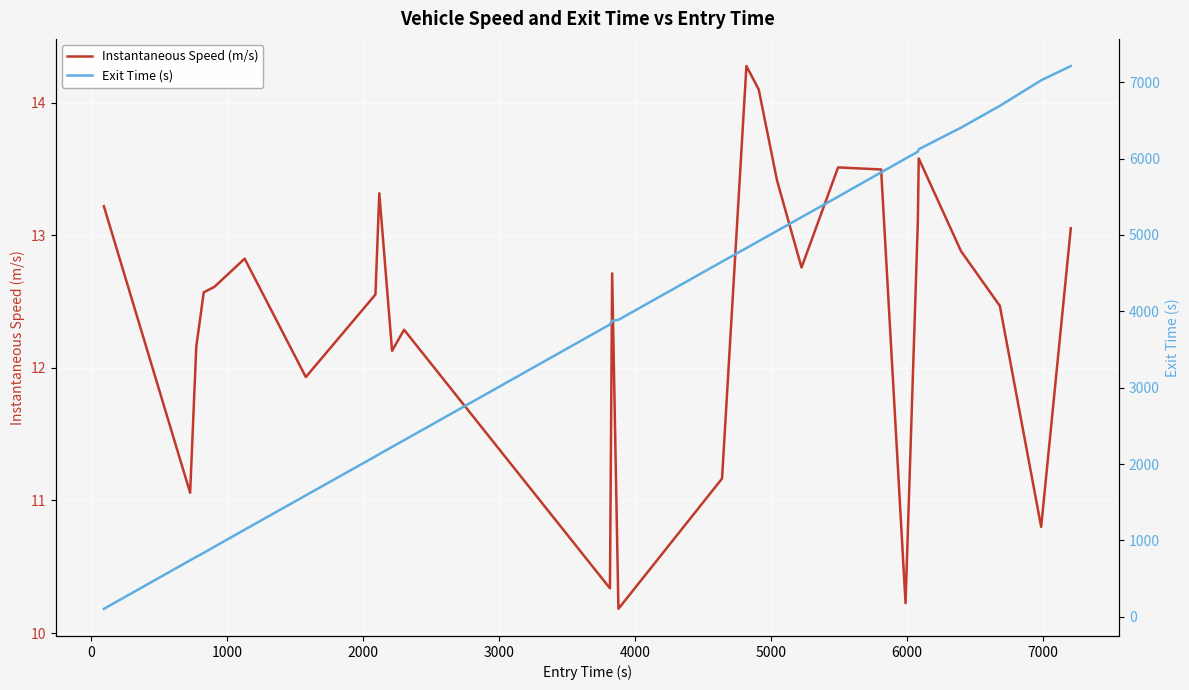

What is the lowest value of the Instantaneous Speed (m/s) series?

10.2